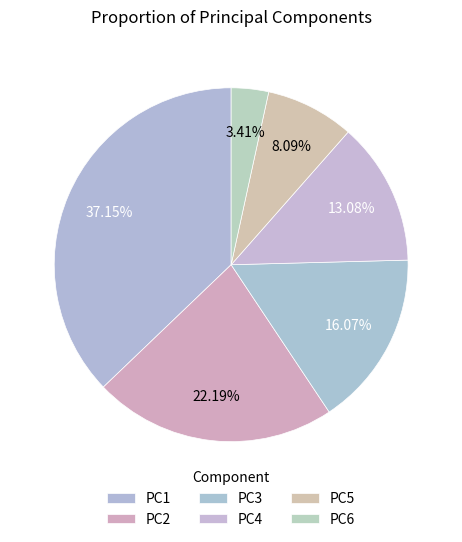

Does any single category account for the majority?

No